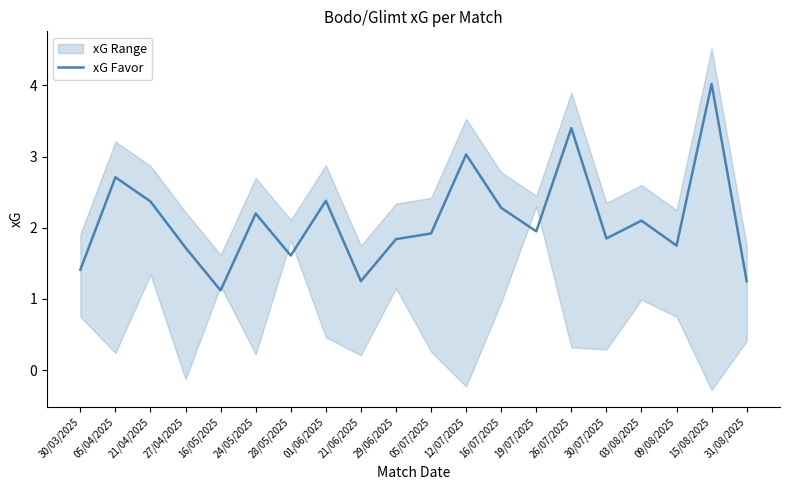

What is the difference between the maximum and minimum values?

2.9